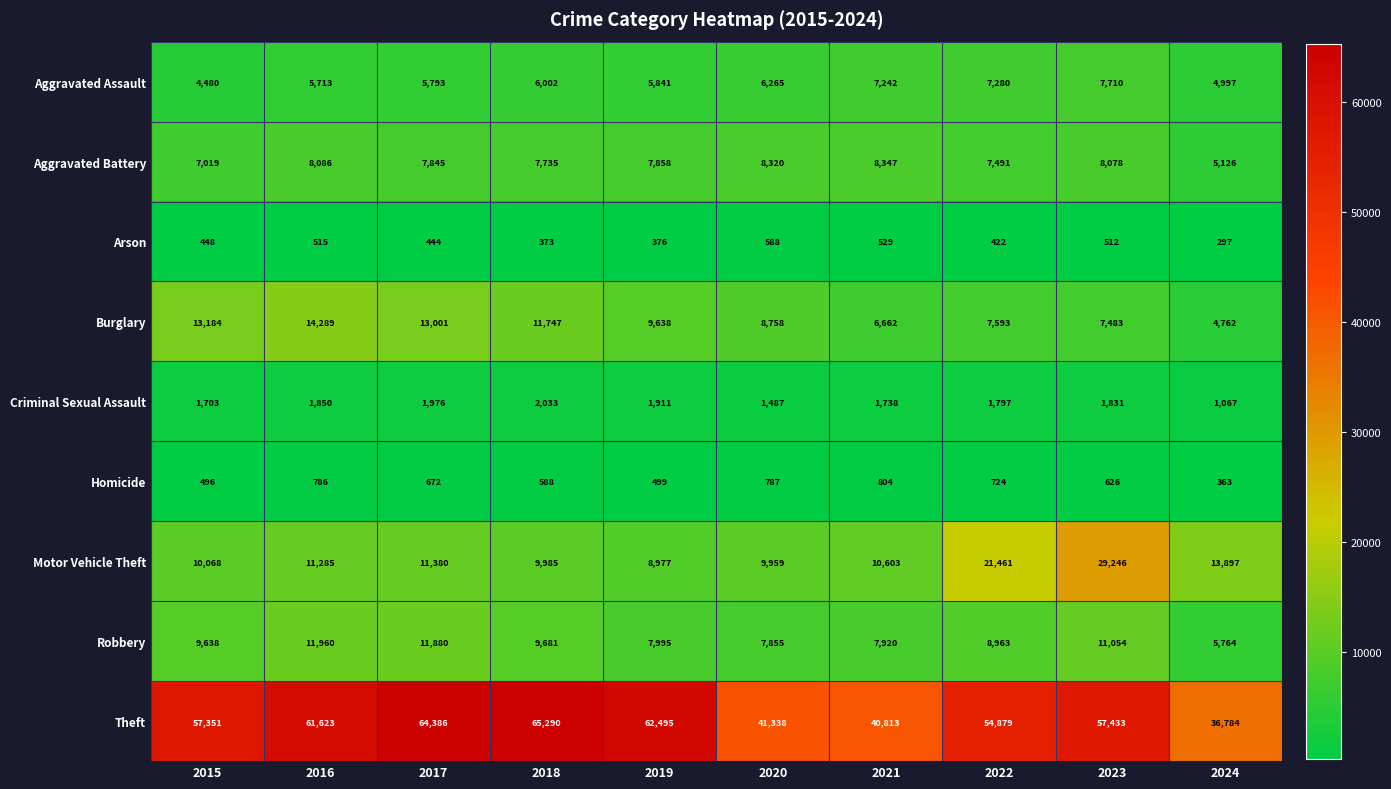

What is the average value of the Burglary series?

9712